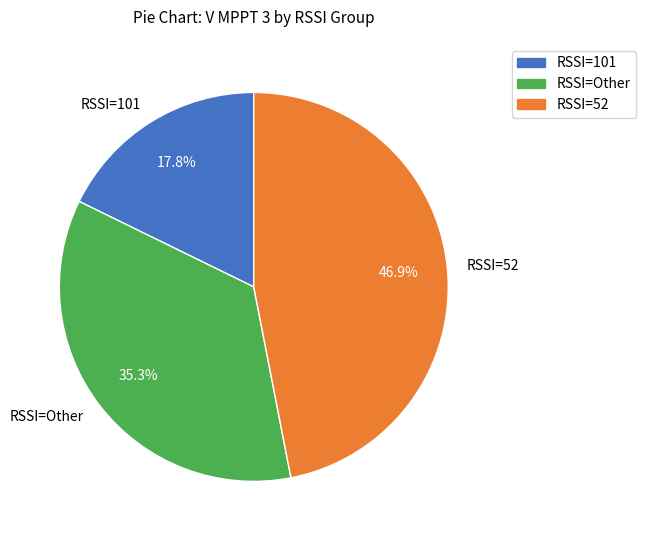

What portion of the pie excludes RSSI=52?

53.1%